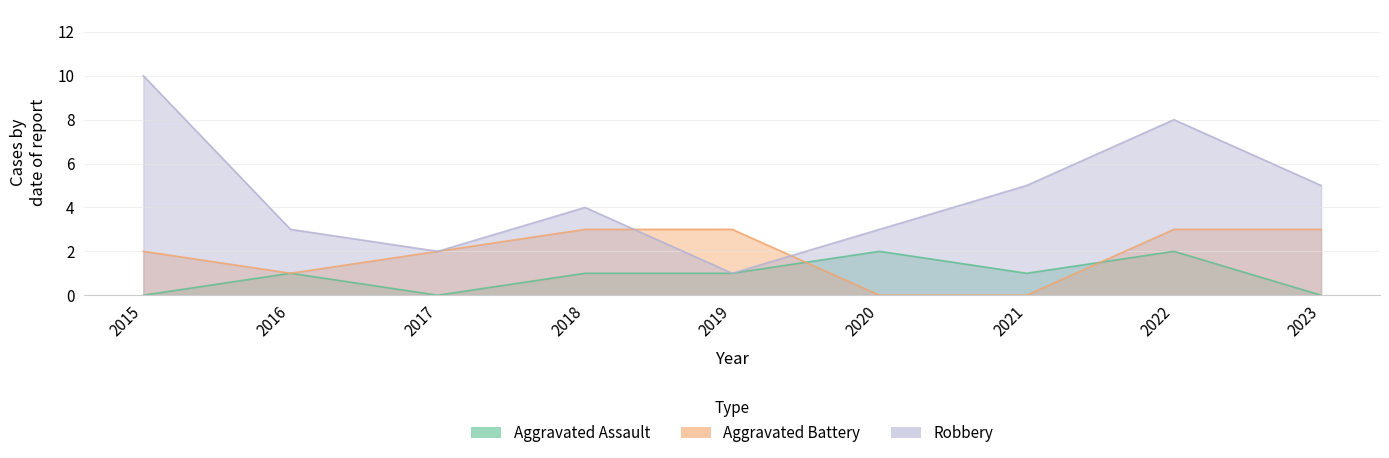

How many data points in Aggravated Battery are above 2?

4